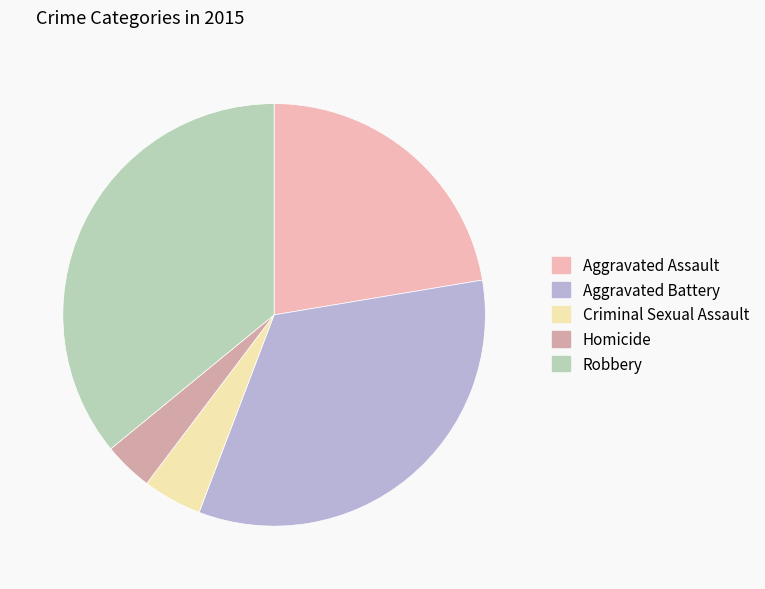

To the nearest percent, what percentage of the pie is Robbery?

36%